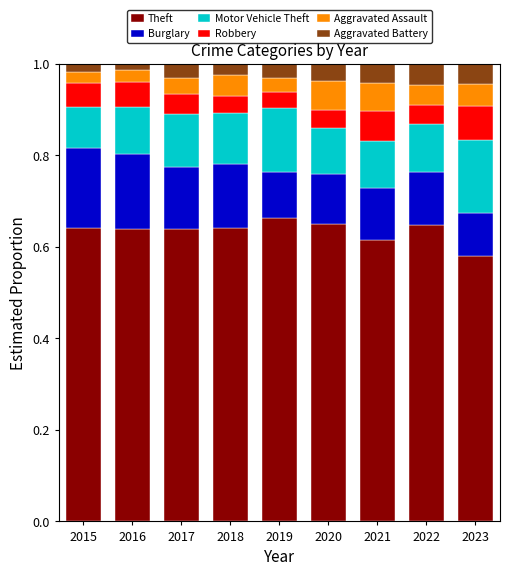

How many Theft values are between 0 and 1?

9